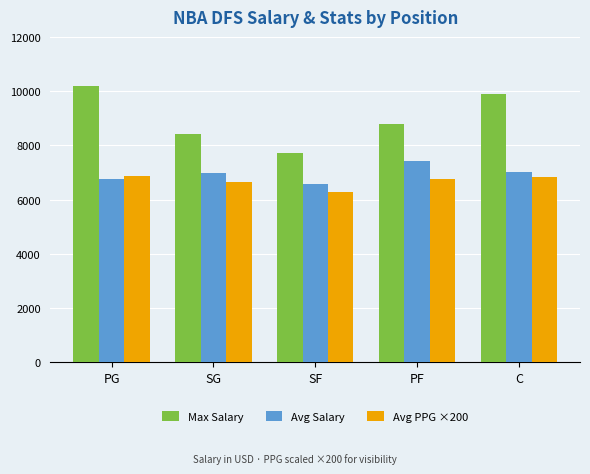

At which label is Max Salary closest to 8950?

PF